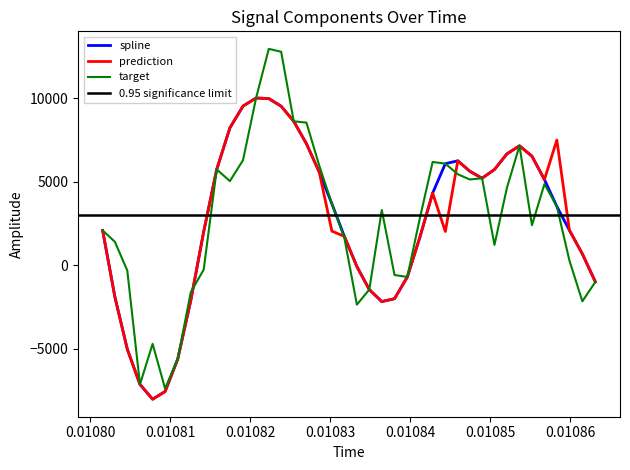

What is the highest value of the prediction series?

10014.1